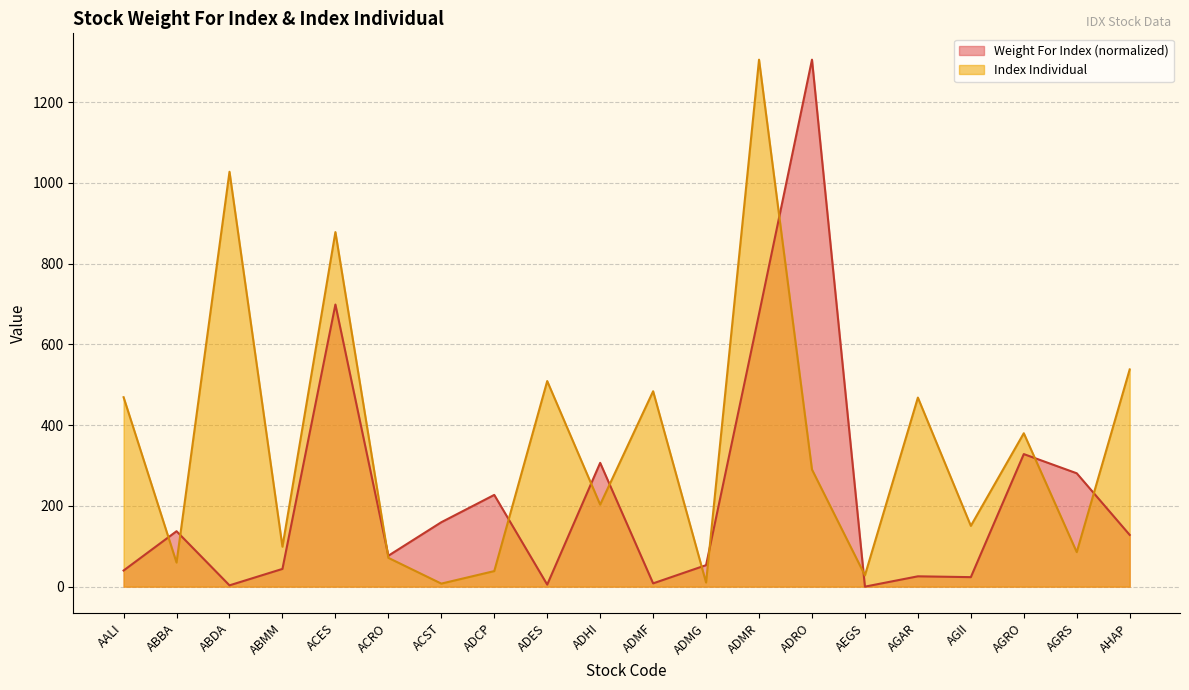

How many interior local valleys does the Weight For Index series have?

6